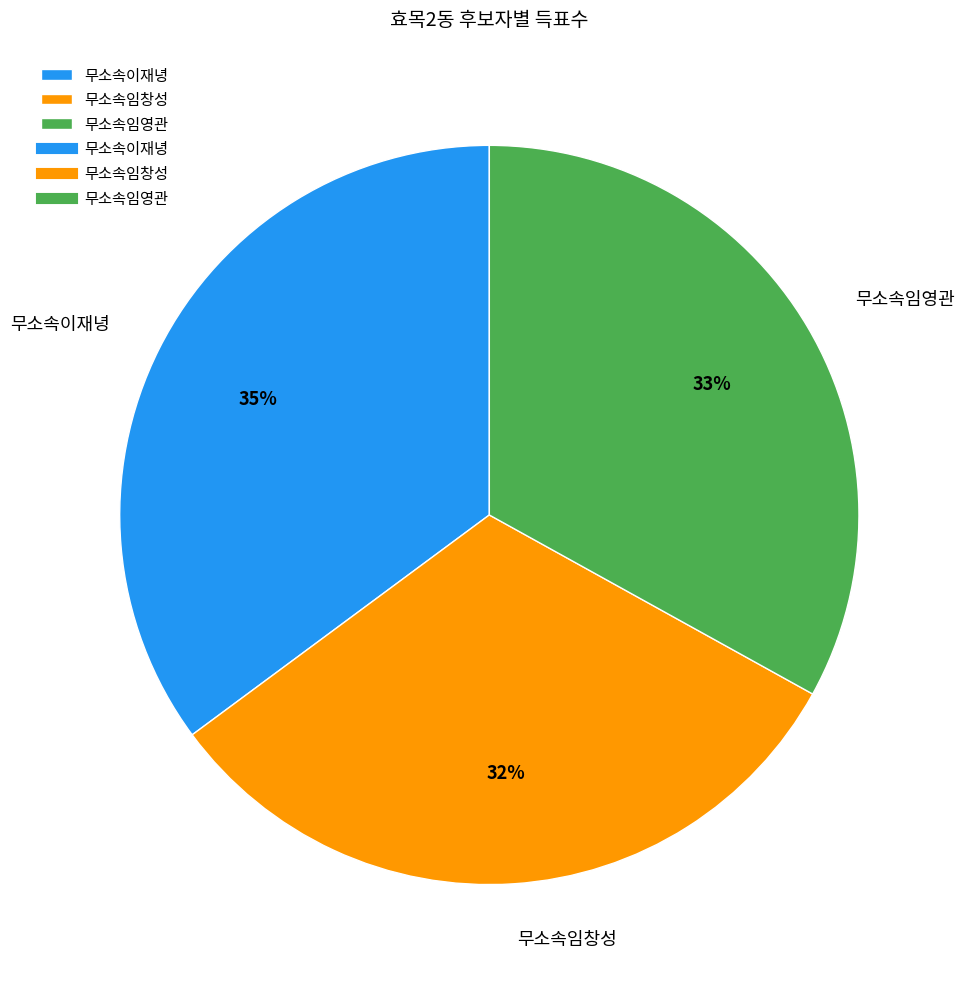

What is the largest slice in the pie chart?

무소속이재녕